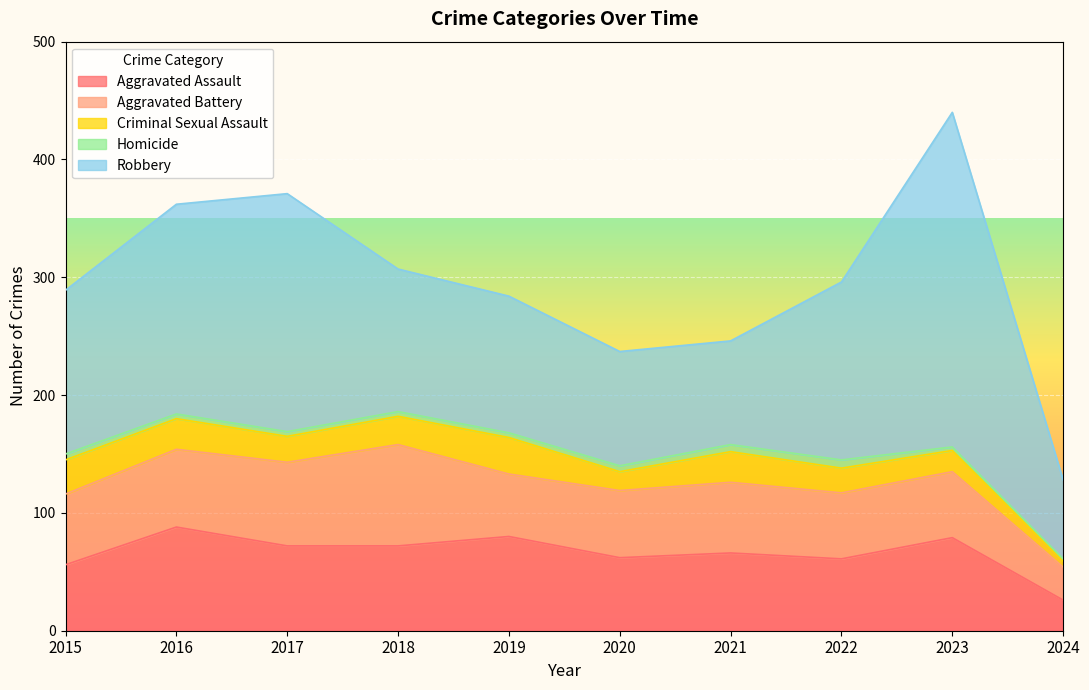

What is the difference between the Criminal Sexual Assault values at 2019 and 2021?

5